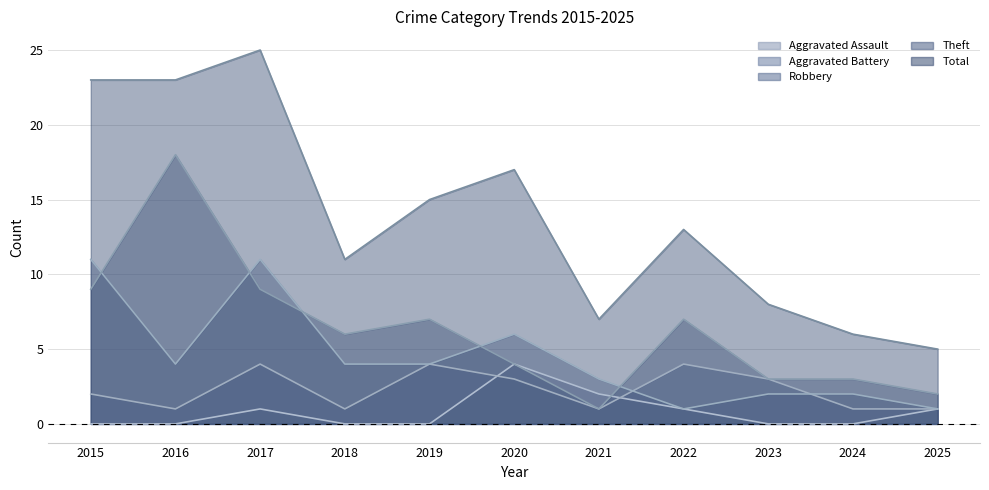

Rank the categories by Robbery value from highest to lowest.

2015, 2017, 2020, 2016, 2018, 2019, 2021, 2023, 2024, 2022, 2025